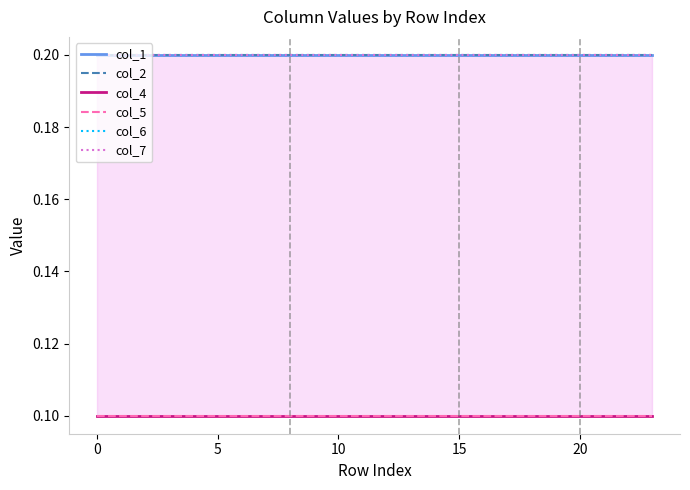

Reading right to left, what are all the values shown in this chart?

col_1: 0.2	0.2	0.2	0.2	0.2	0.2	0.2	0.2	0.2	0.2	0.2	0.2	0.2	0.2	0.2	0.2	0.2	0.2	0.2	0.2	0.2	0.2	0.2	0.2
col_2: 0.2	0.2	0.2	0.2	0.2	0.2	0.2	0.2	0.2	0.2	0.2	0.2	0.2	0.2	0.2	0.2	0.2	0.2	0.2	0.2	0.2	0.2	0.2	0.2
col_4: 0.1	0.1	0.1	0.1	0.1	0.1	0.1	0.1	0.1	0.1	0.1	0.1	0.1	0.1	0.1	0.1	0.1	0.1	0.1	0.1	0.1	0.1	0.1	0.1
col_5: 0.1	0.1	0.1	0.1	0.1	0.1	0.1	0.1	0.1	0.1	0.1	0.1	0.1	0.1	0.1	0.1	0.1	0.1	0.1	0.1	0.1	0.1	0.1	0.1
col_6: 0.2	0.2	0.2	0.2	0.2	0.2	0.2	0.2	0.2	0.2	0.2	0.2	0.2	0.2	0.2	0.2	0.2	0.2	0.2	0.2	0.2	0.2	0.2	0.2
col_7: 0.2	0.2	0.2	0.2	0.2	0.2	0.2	0.2	0.2	0.2	0.2	0.2	0.2	0.2	0.2	0.2	0.2	0.2	0.2	0.2	0.2	0.2	0.2	0.2